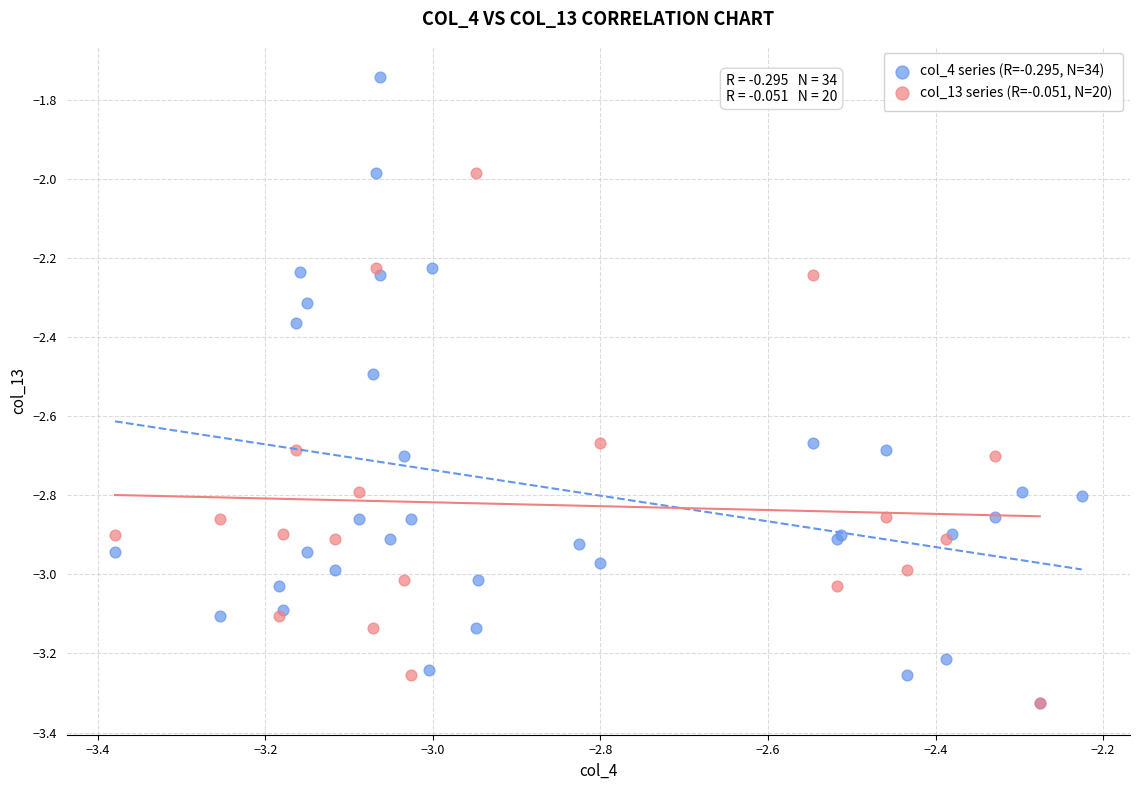

Which series reaches the maximum Y coordinate?

col_4 series (R=-0.295, N=34)